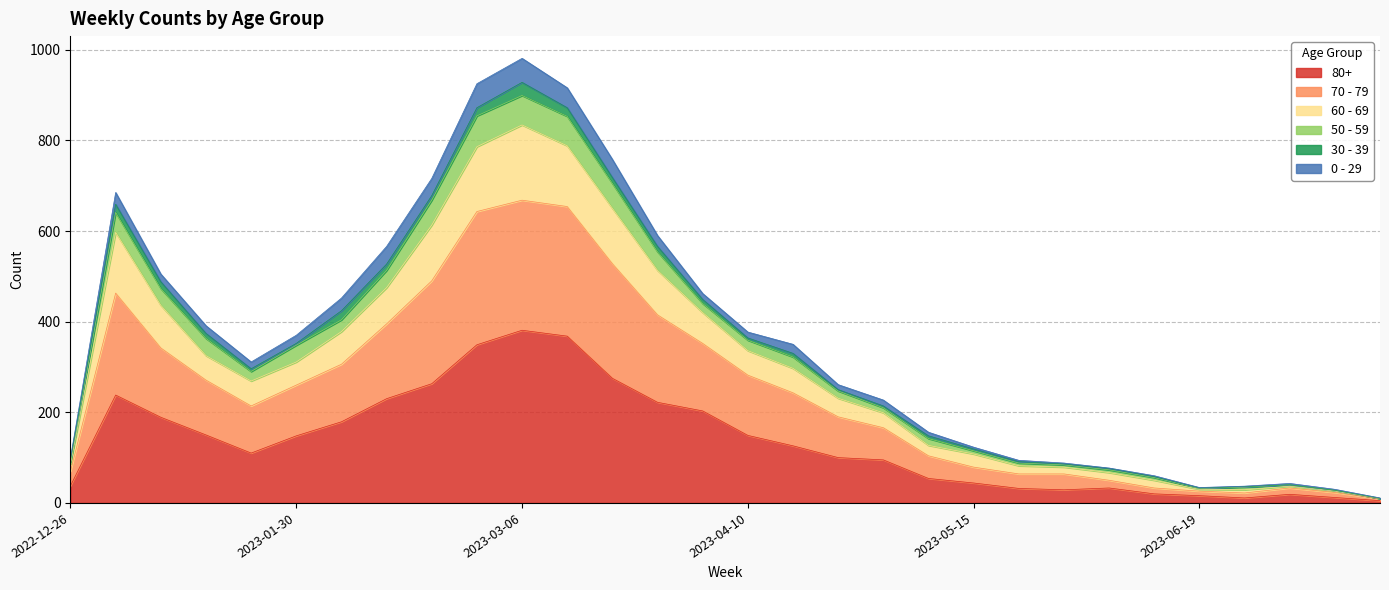

True or false: 60 - 69 and 70 - 79 intersect in this chart.

False